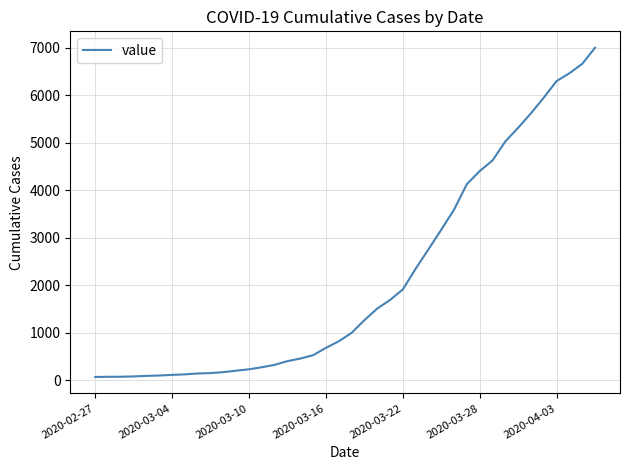

What is the difference between the maximum and minimum values?

6939